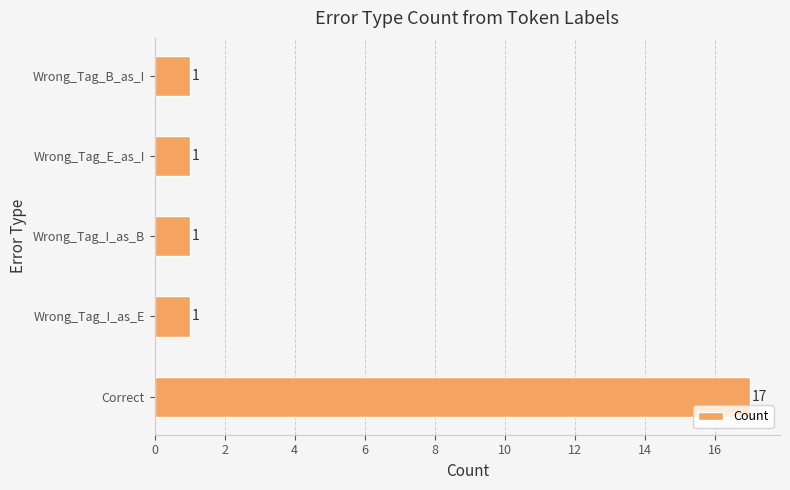

Is it true that the value at Wrong_Tag_E_as_I is 1?

True